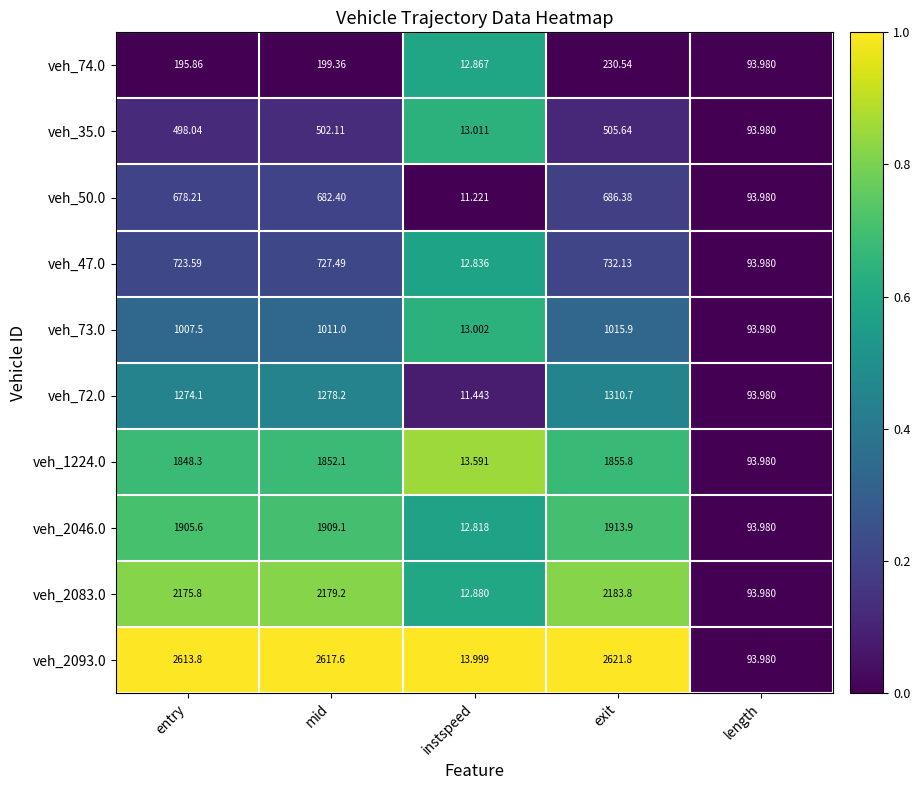

List the labels in order of veh_2046.0 value, largest first.

exit, mid, entry, length, instspeed